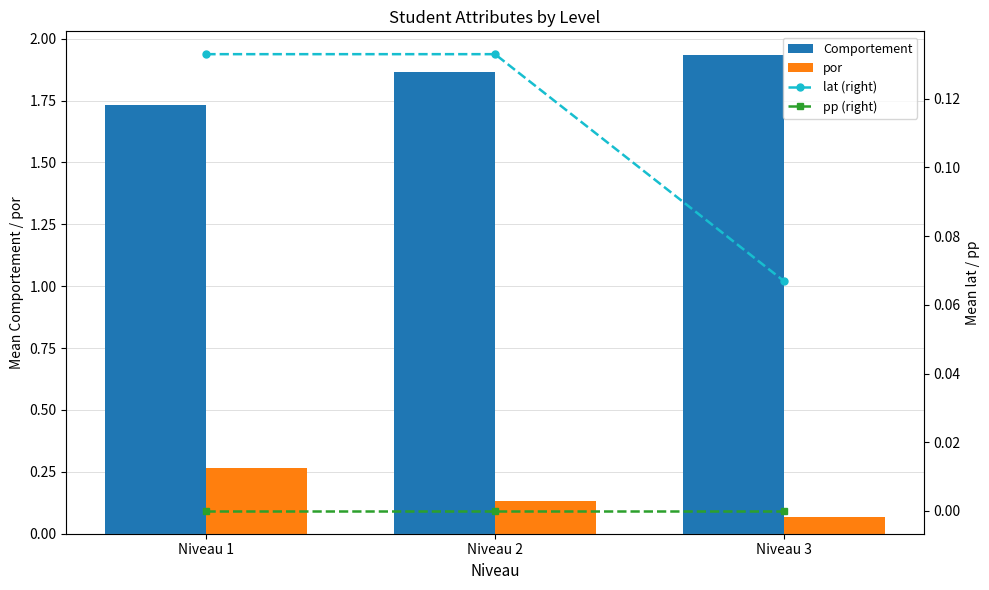

Are the bars horizontal?

No